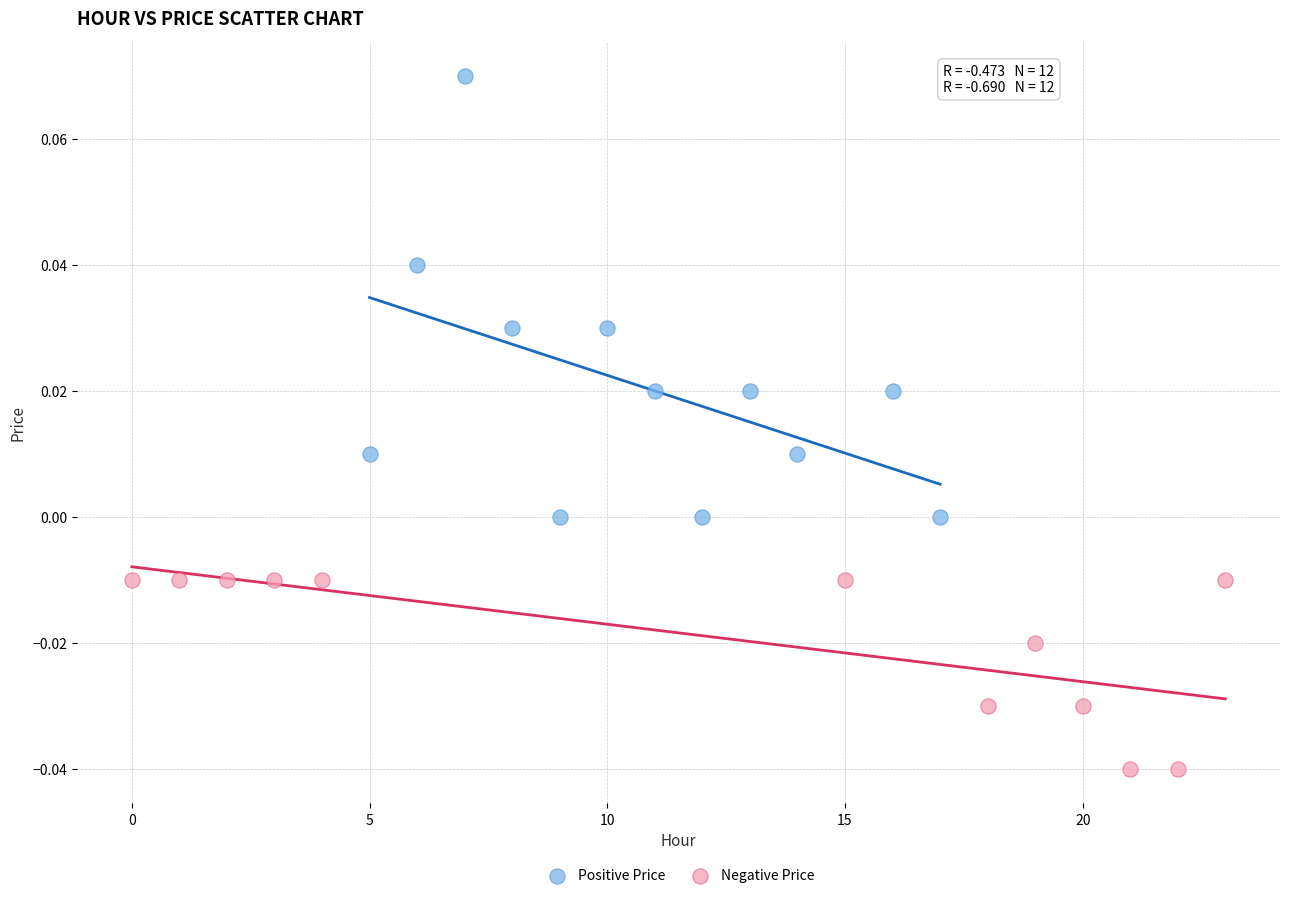

Which series has the widest spread of Y values?

Positive Price